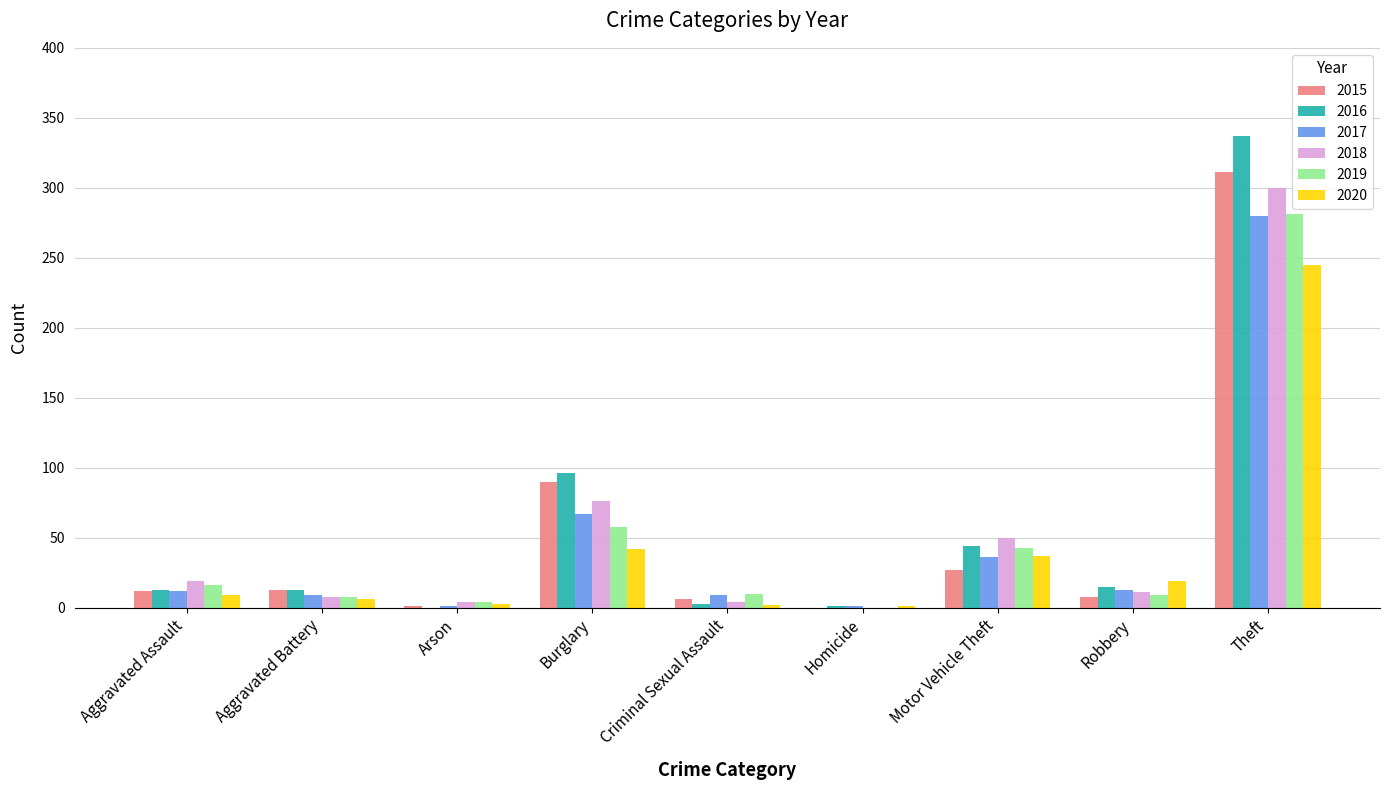

What is the sum of all 2017 values?

428